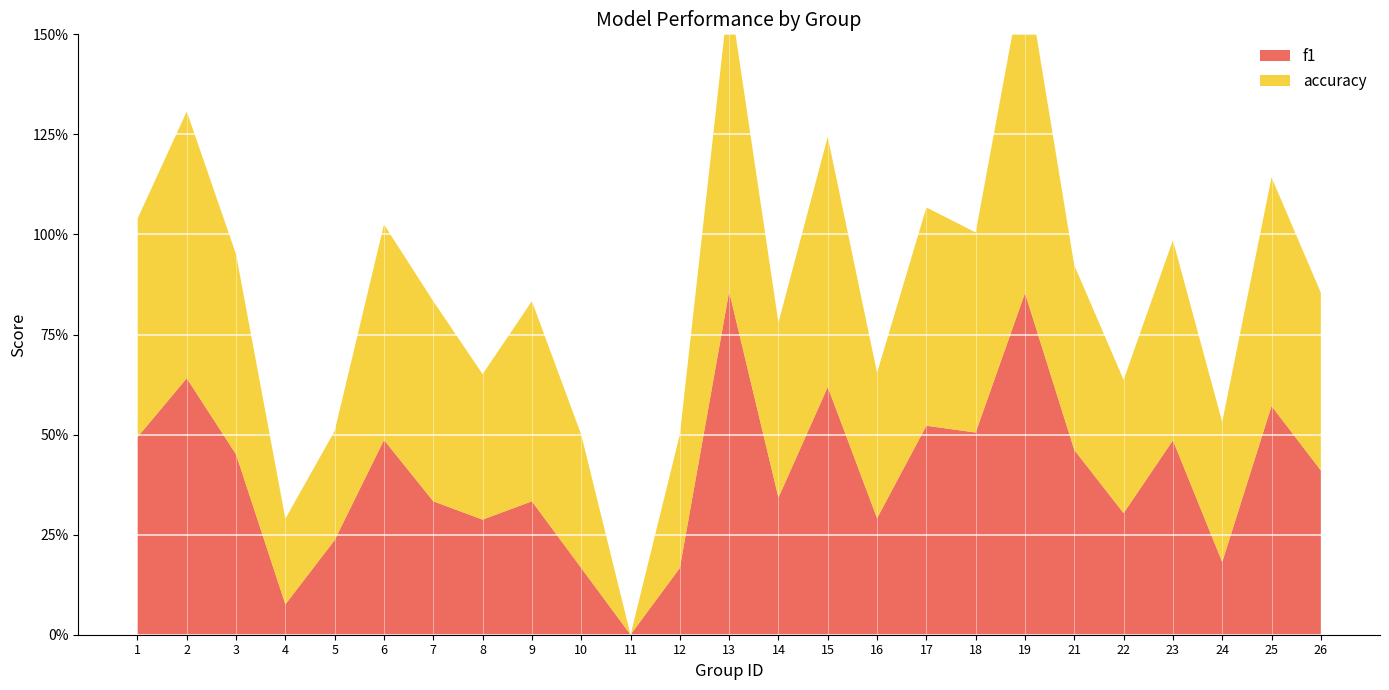

Reading left to right, what are all the values shown in this chart?

f1: 0.5	0.6	0.5	0.1	0.2	0.5	0.3	0.3	0.3	0.2	0.0	0.2	0.9	0.3	0.6	0.3	0.5	0.5	0.9	0.5	0.3	0.5	0.2	0.6	0.4
accuracy: 0.5	0.7	0.5	0.2	0.3	0.5	0.5	0.4	0.5	0.3	0.0	0.3	0.8	0.4	0.6	0.4	0.5	0.5	0.8	0.5	0.3	0.5	0.3	0.6	0.4